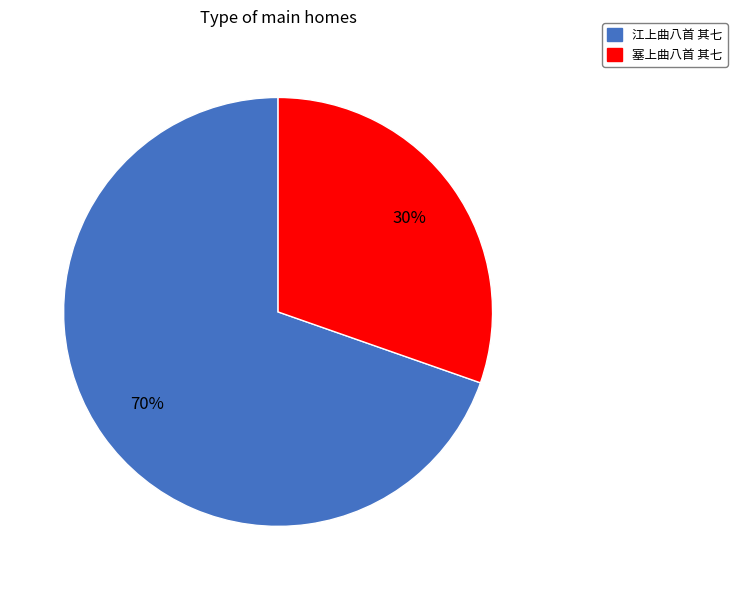

Combined, do 塞上曲八首 其七 and 江上曲八首 其七 account for over 50%?

Yes